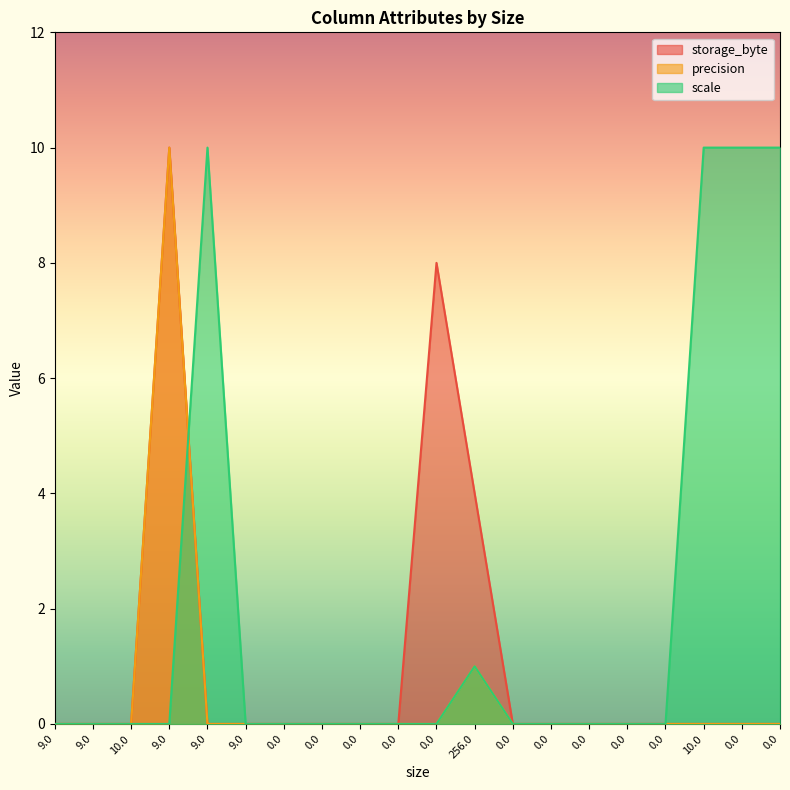

How many interior local peaks does the scale series have?

2